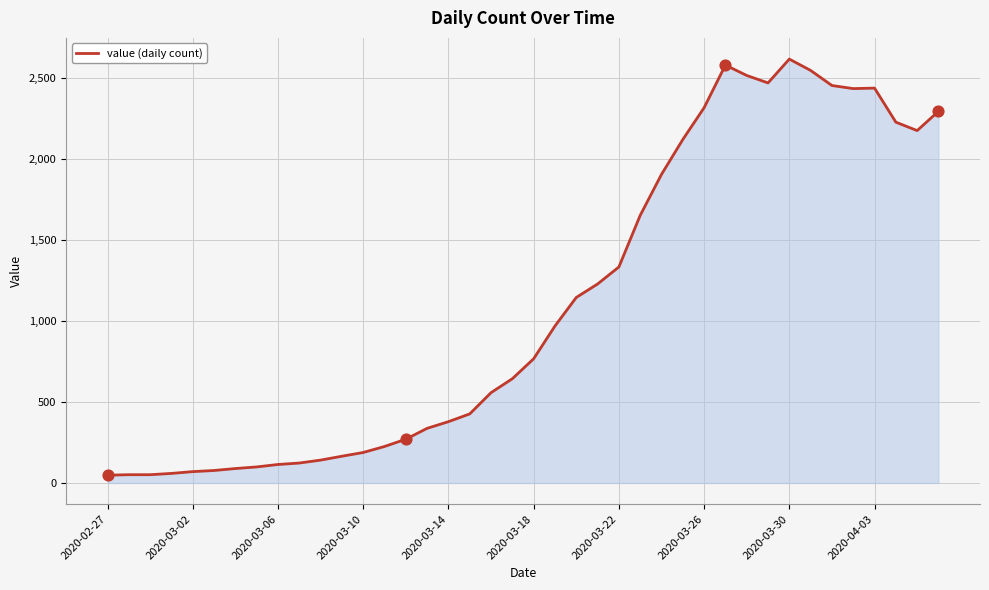

What is the greatest value displayed?

2614